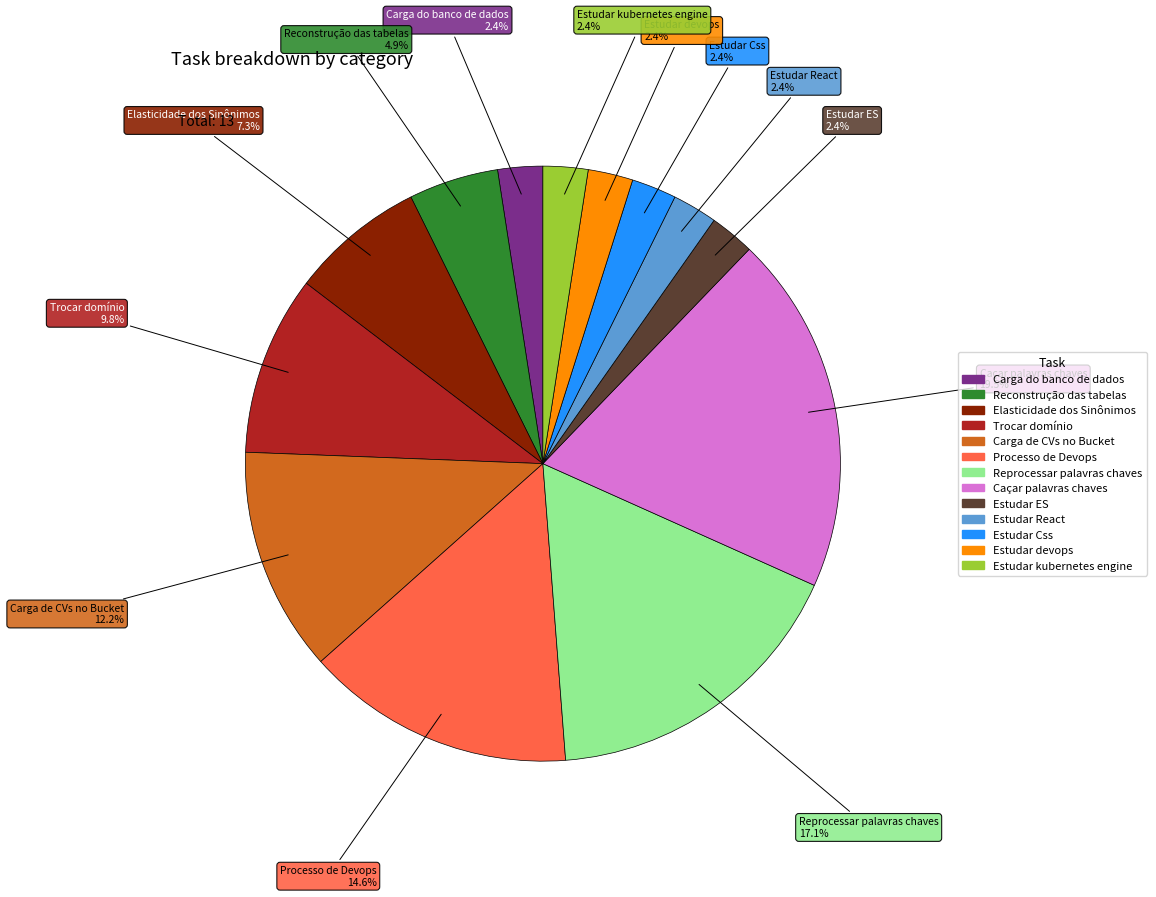

Is there a majority slice in this chart?

No